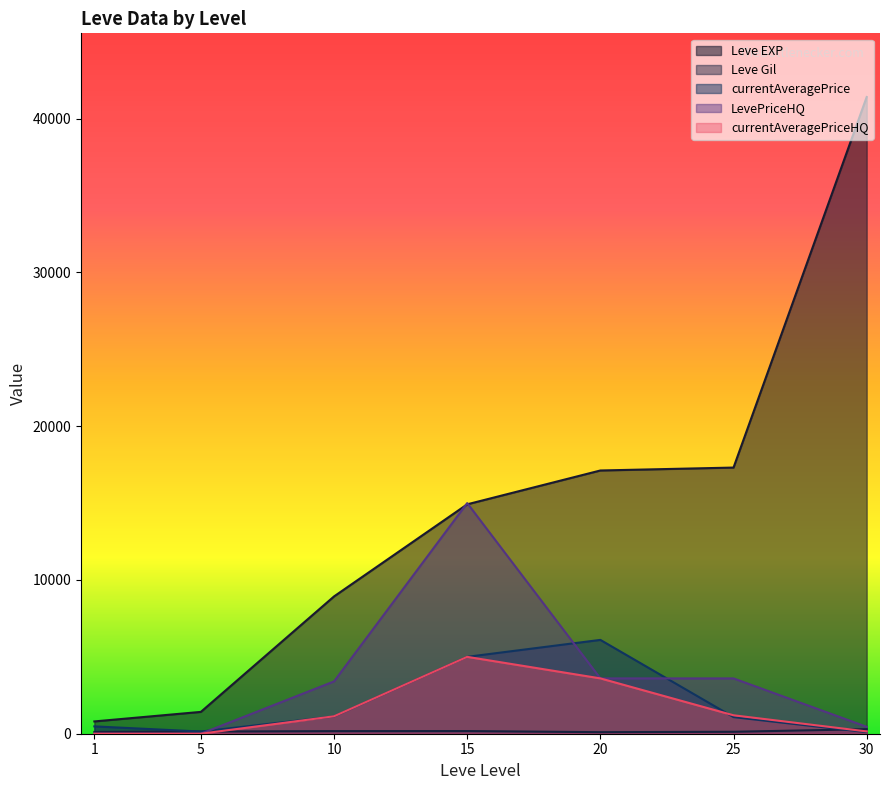

What is the difference between the highest and lowest values at 20?

17019.0